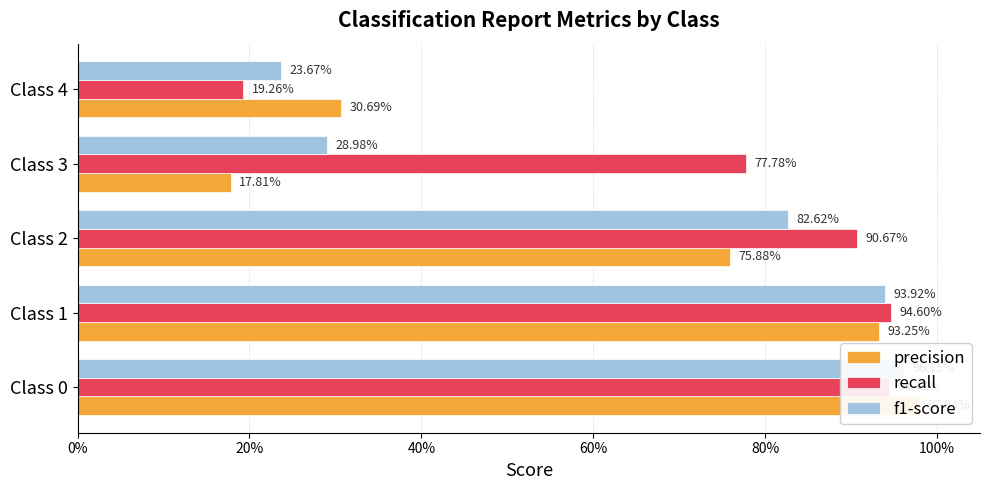

Is it true that f1-score equals 0.2 at Class 3?

False